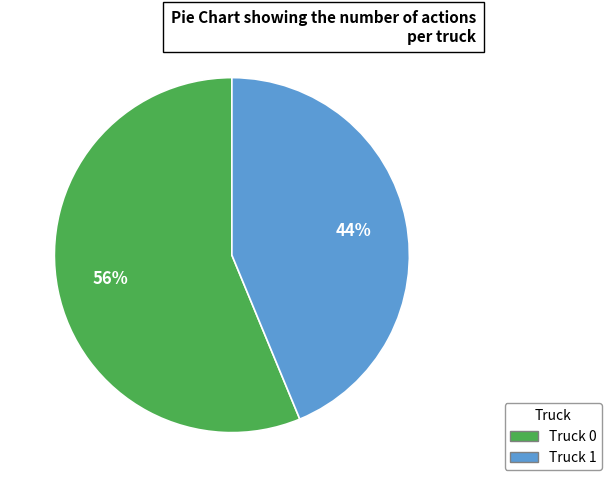

What percentage is the Truck 1 slice, to the nearest percent?

44%